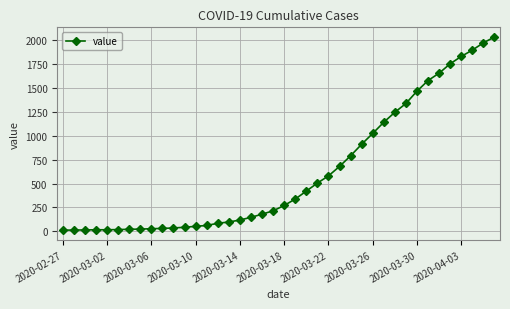

What is the difference between the second highest and minimum values?

1958